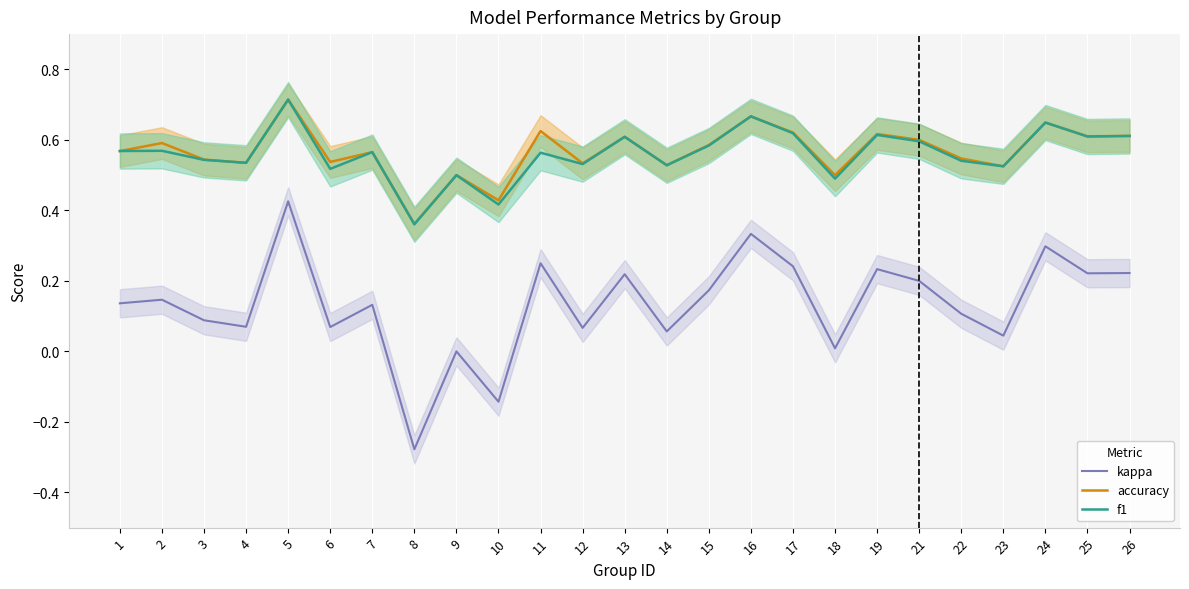

The value of kappa at 21 is 0.3. True or false?

False